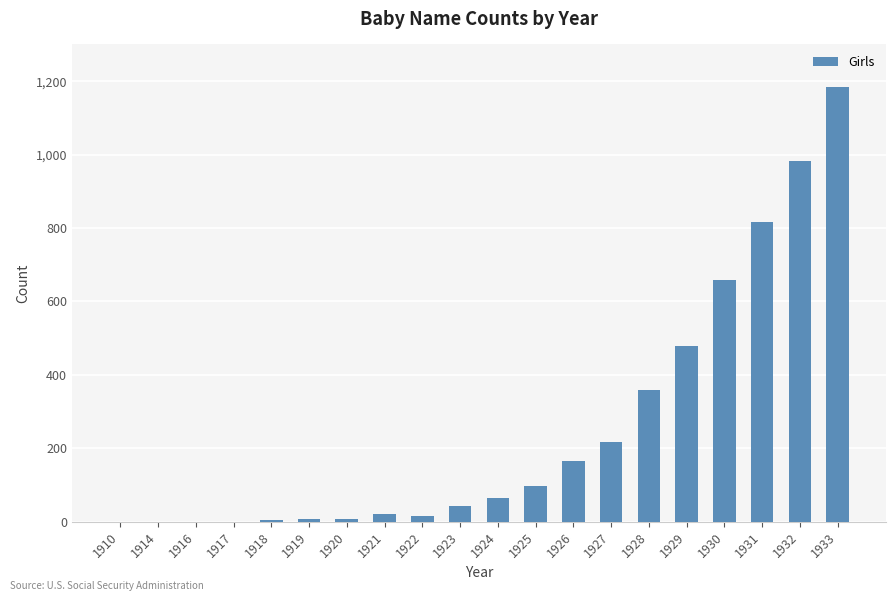

Approximately how many times larger is the value at 1929 compared to 1924?

7.3